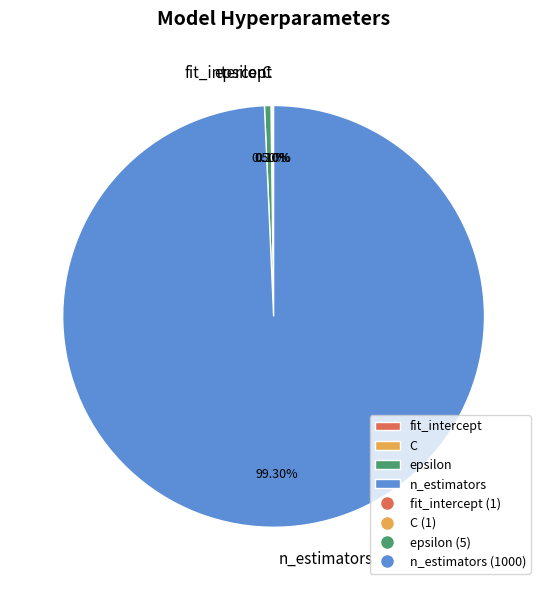

Approximately how many times larger is the value at n_estimators compared to epsilon?

200.0